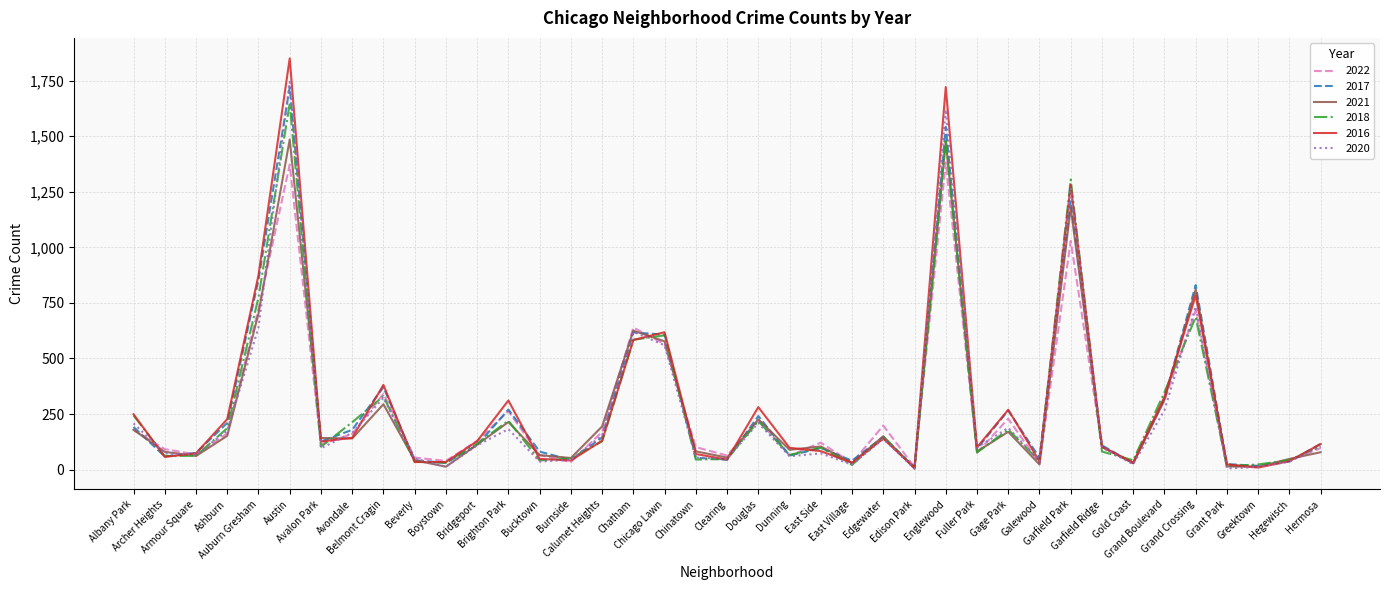

What is the minimum value for 2018?

8